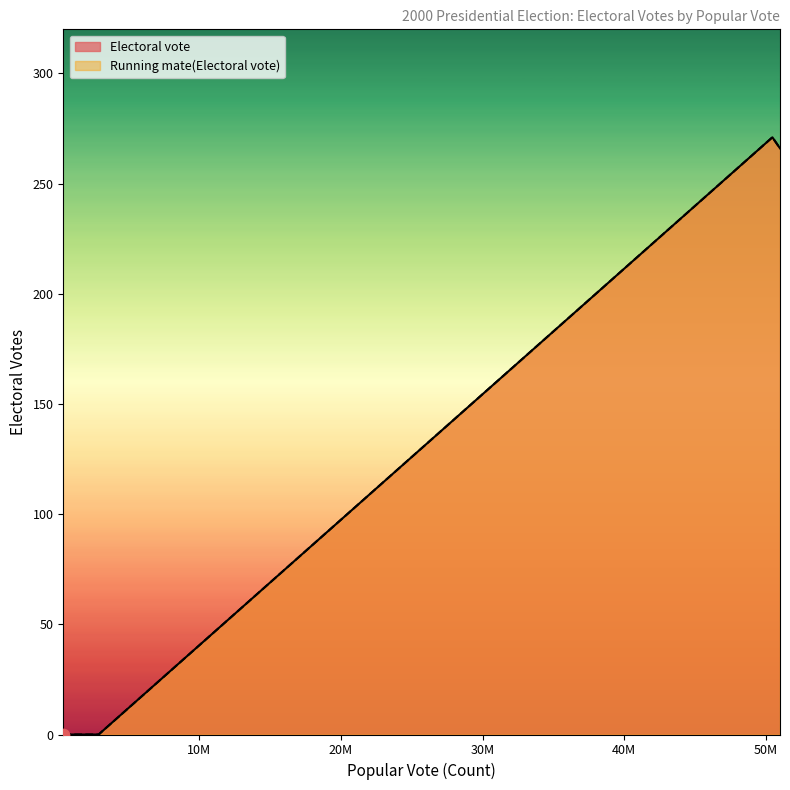

What are all the series names shown in the legend?

Electoral vote, Running mate(Electoral vote)